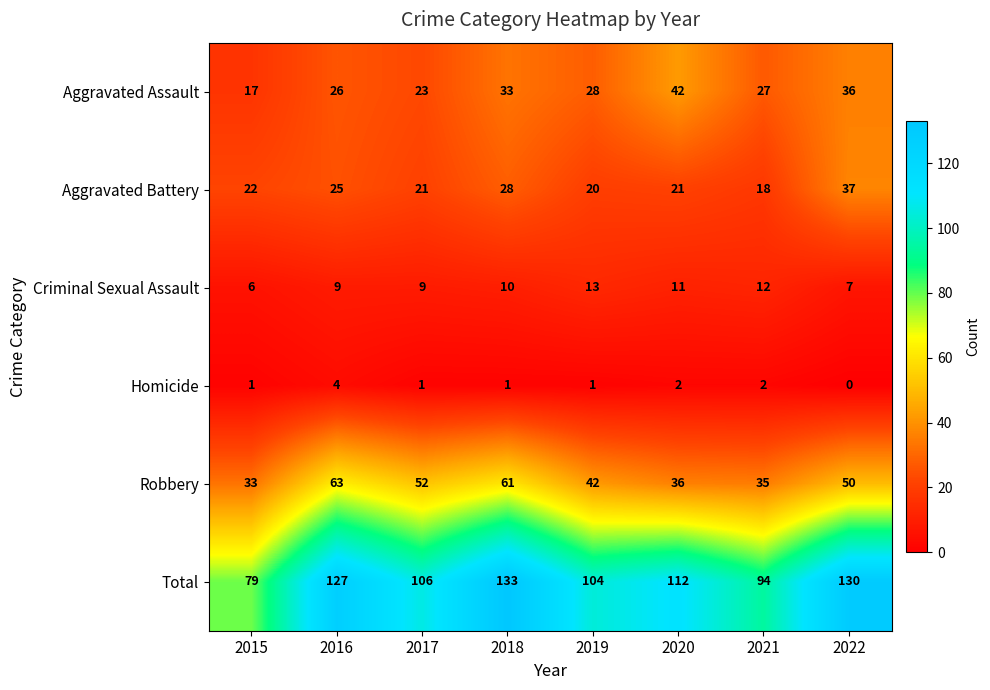

What is the sum of all Criminal Sexual Assault values?

77